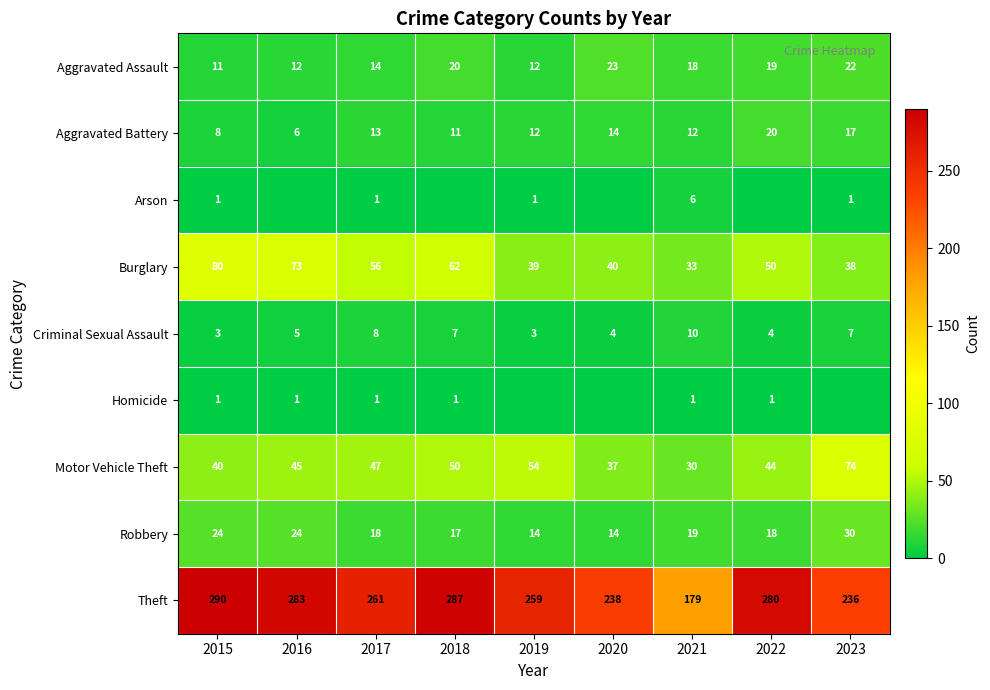

What is the total value across all series at 2019?

394